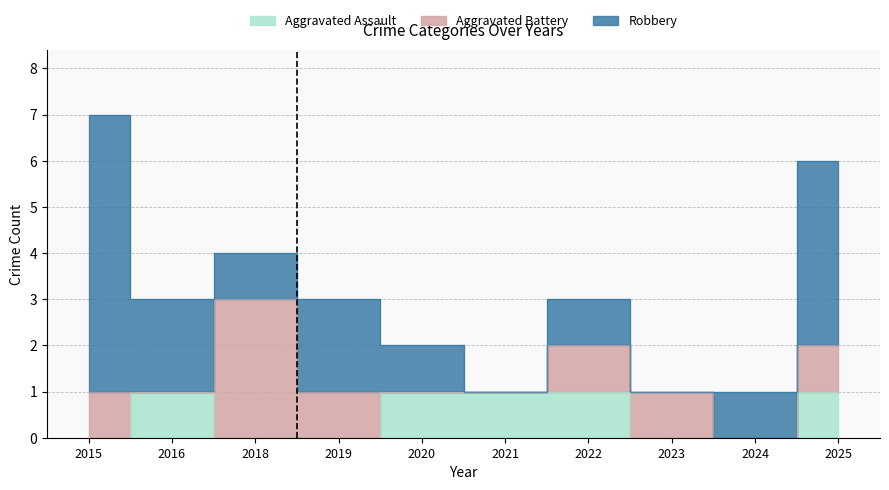

Which category has the highest value across all series?

2015